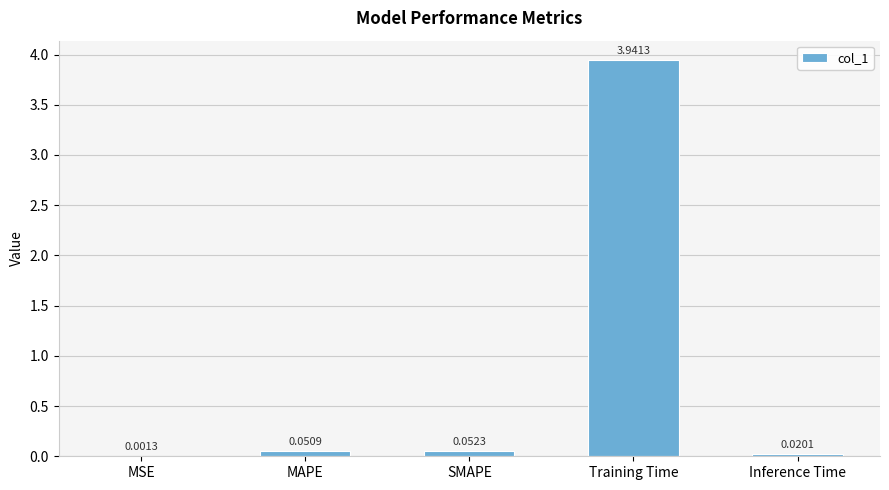

What is the sum of all values?

4.1